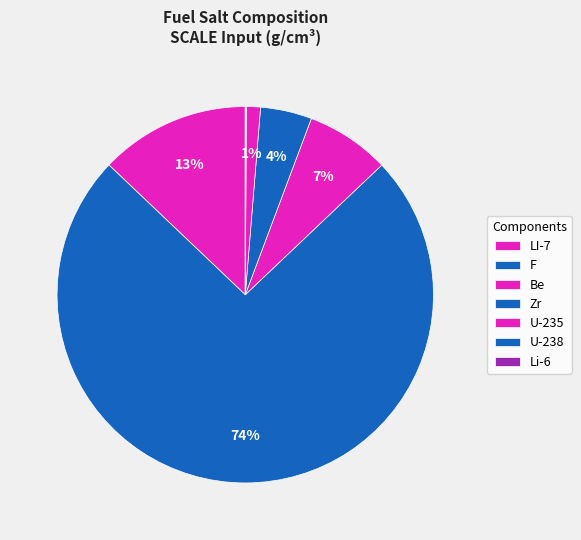

Rank the categories by value from lowest to highest.

Li-6, U-238, U-235, Zr, Be, LI-7, F